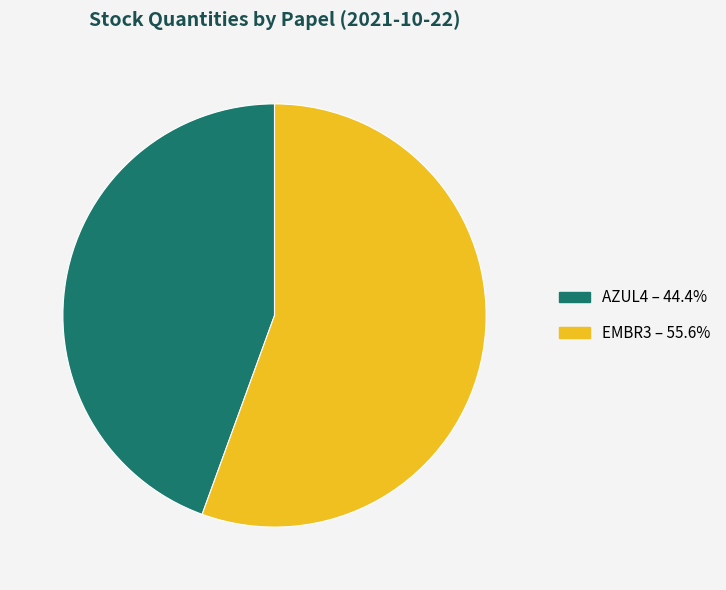

How many slices are in this pie chart?

2